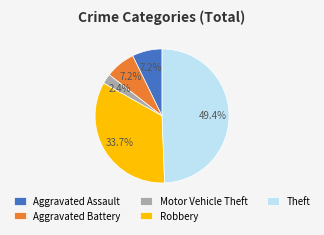

Does Aggravated Battery represent more than half of the total?

No